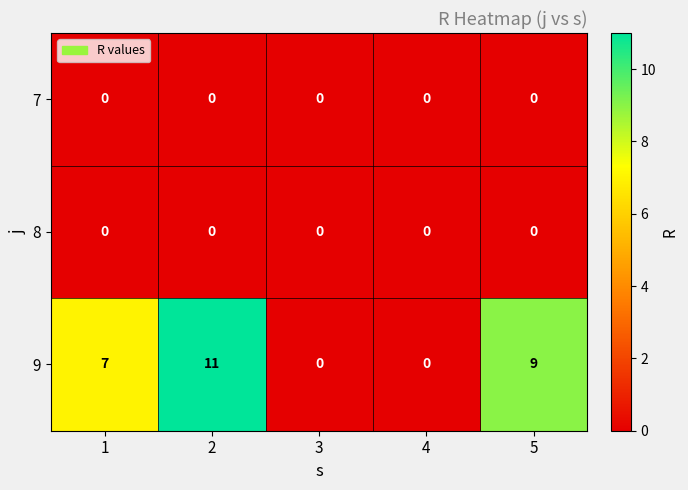

How many series are shown in this chart?

3